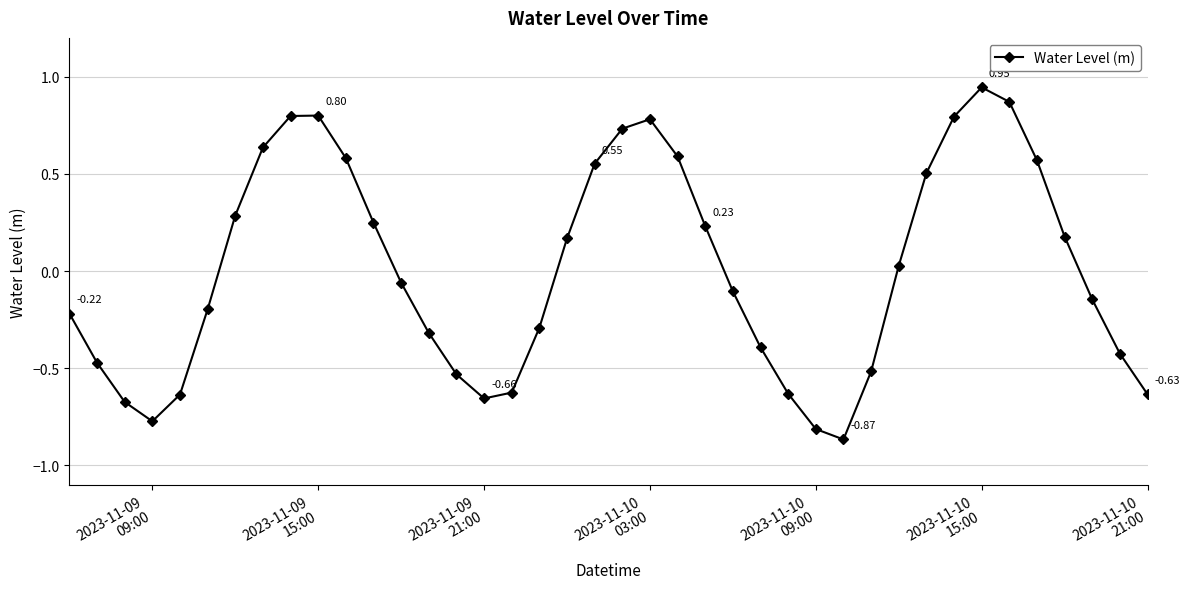

What is the sum of all values?

0.3